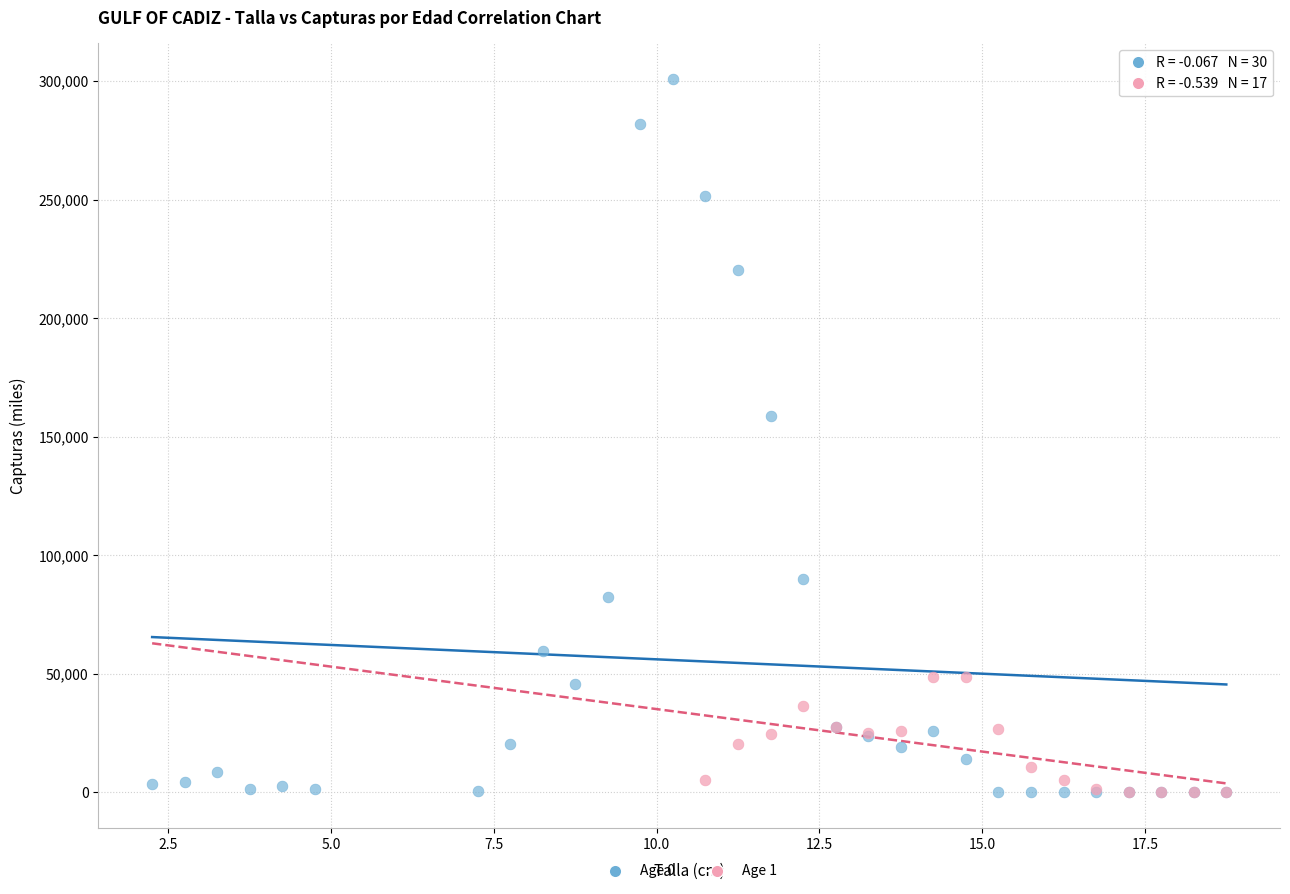

Which series has the largest Y range (max minus min)?

Age 0